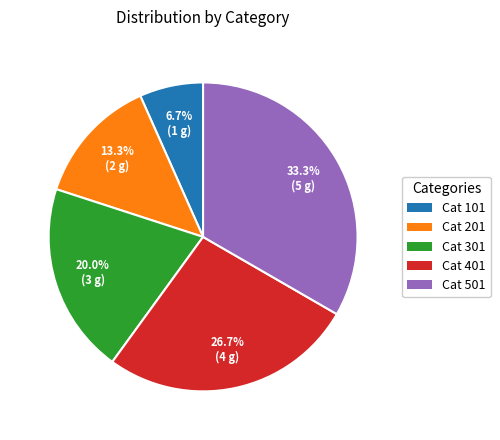

Is there a majority slice in this chart?

No